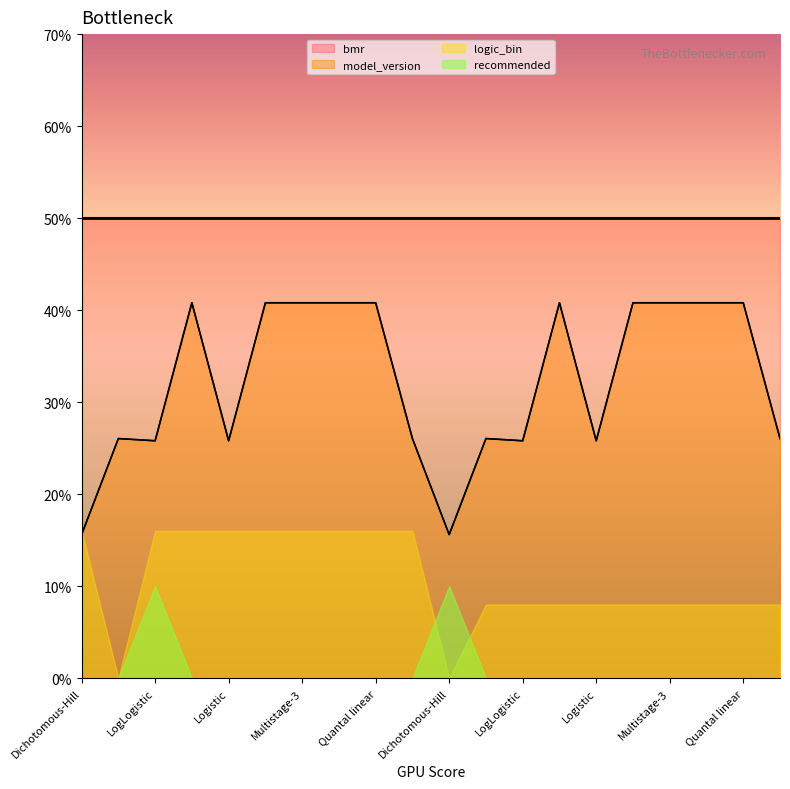

Does the chart display data point markers on the line(s)?

No